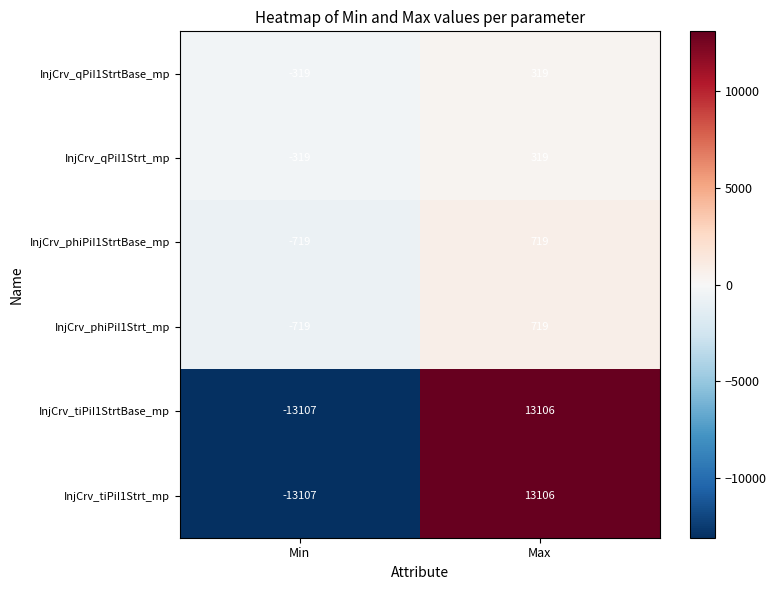

At which category does the chart reach its peak across all series?

Max